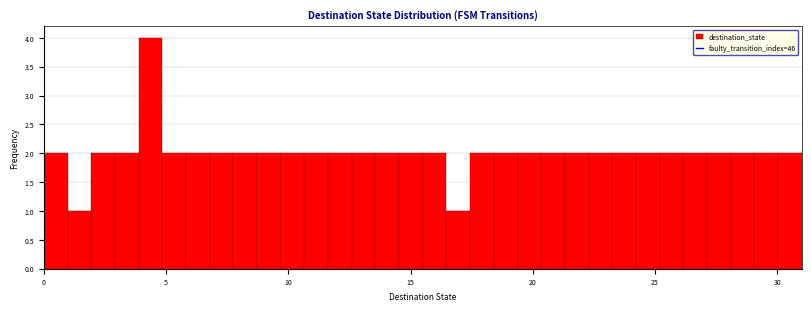

Read against the x-axis, roughly where is the centre of the tallest bar?

4.5